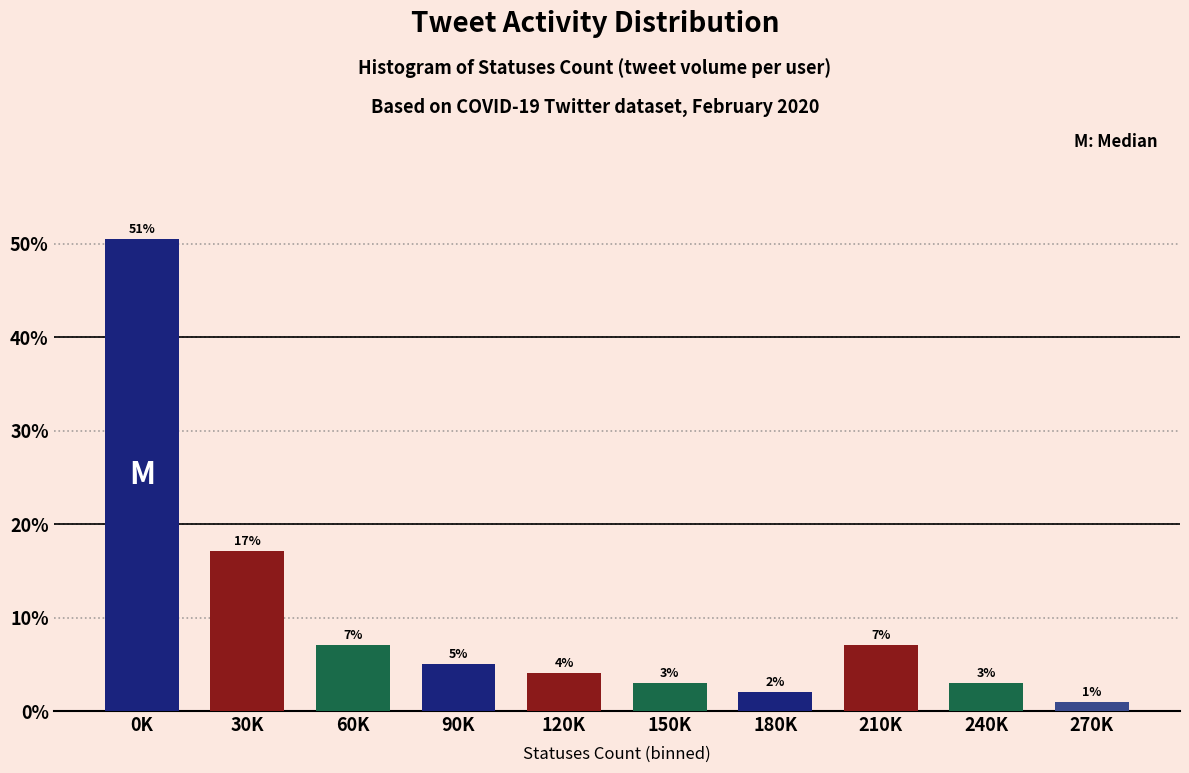

What is the change in value from 120K to 210K?

+3.0